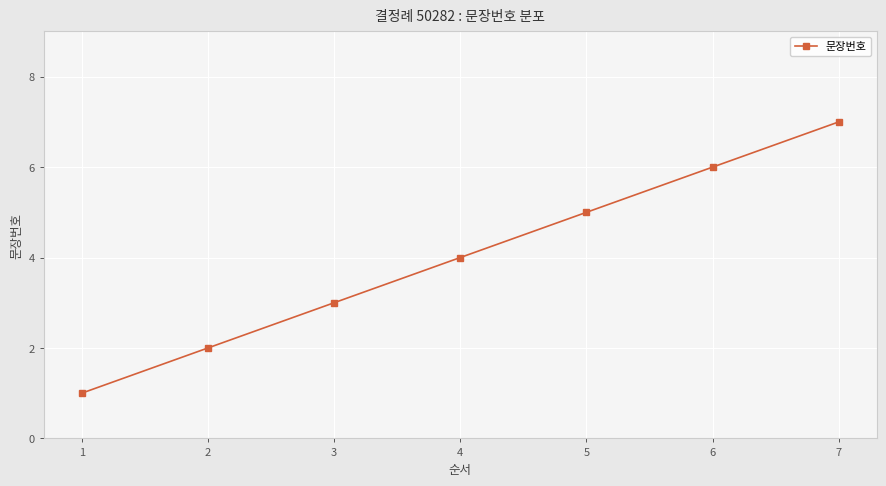

What is the ratio of the value at 3 to the value at 5?

0.6